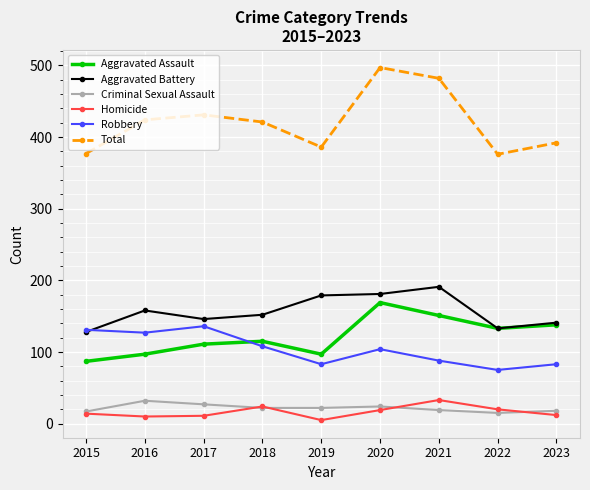

How many lines are shown in the chart?

6